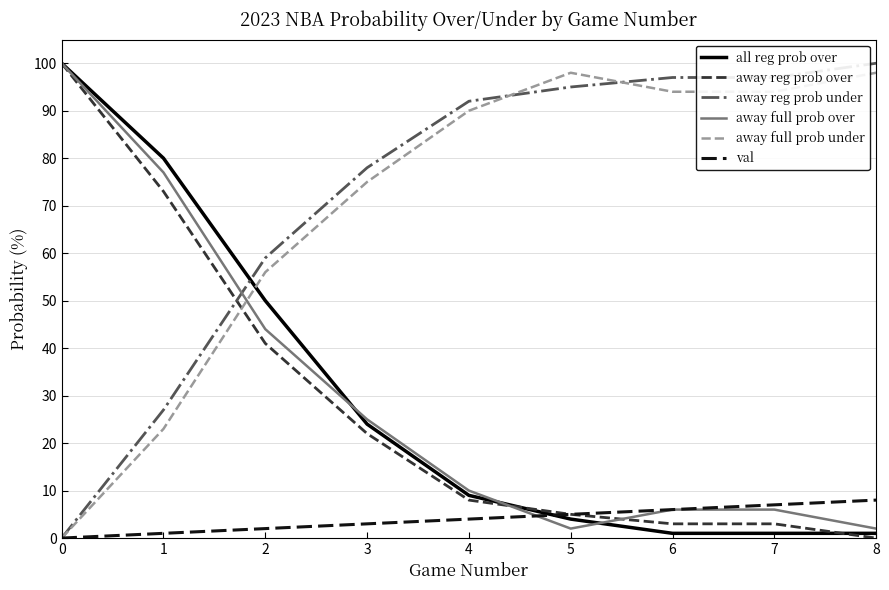

Count the val values in the range 2 to 6.

5